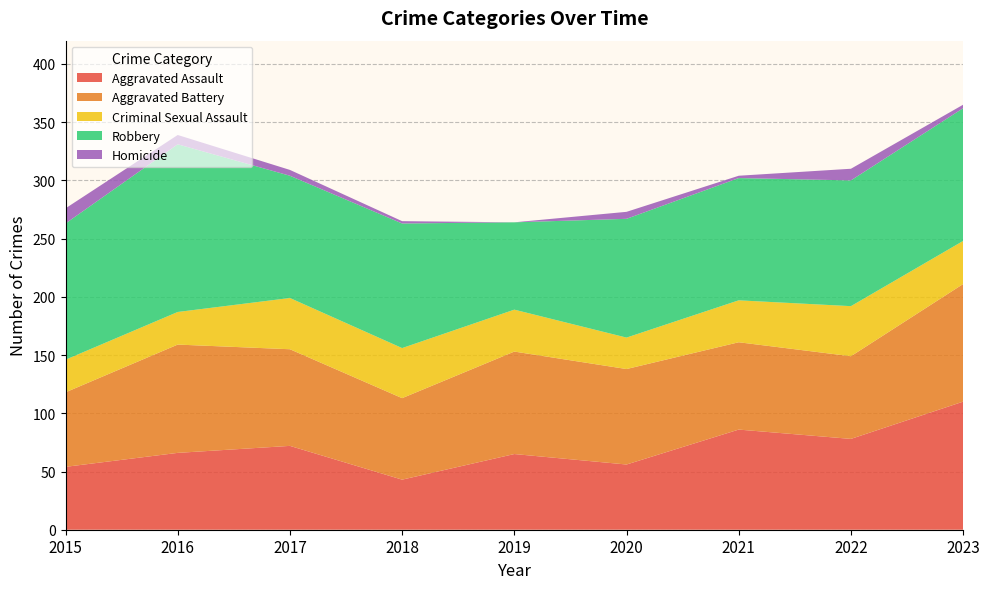

Which category has the highest value in the Aggravated Assault series?

2023